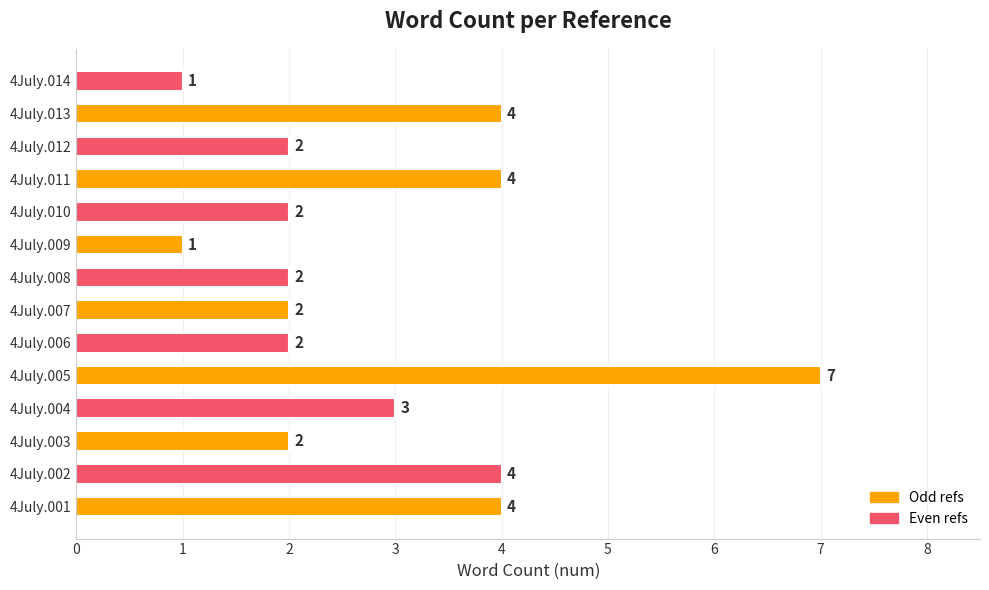

Which category has the highest value across all series?

4July.005